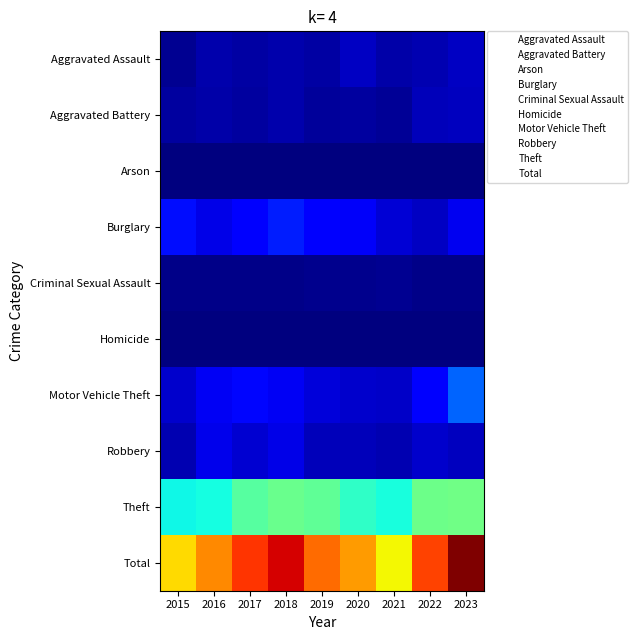

List the series in order of their peak value, highest first.

Total, Theft, Motor Vehicle Theft, Burglary, Robbery, Aggravated Assault, Aggravated Battery, Criminal Sexual Assault, Arson, Homicide